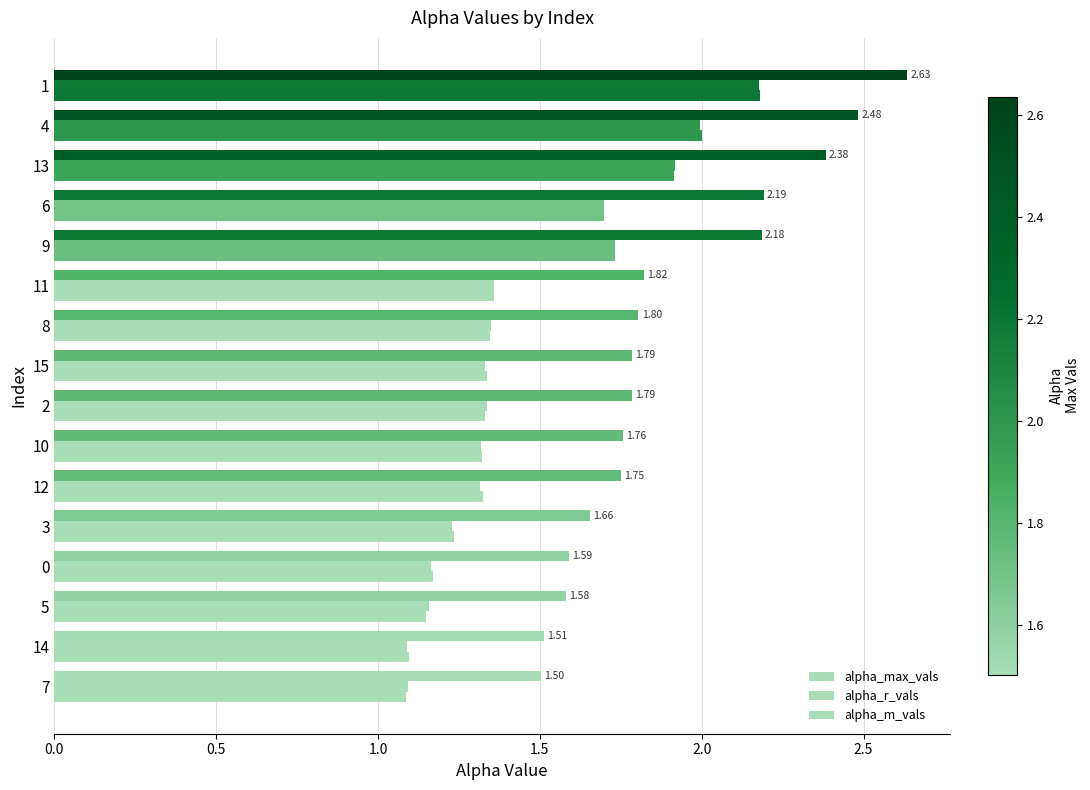

Between 9 and 7, which is larger?

9